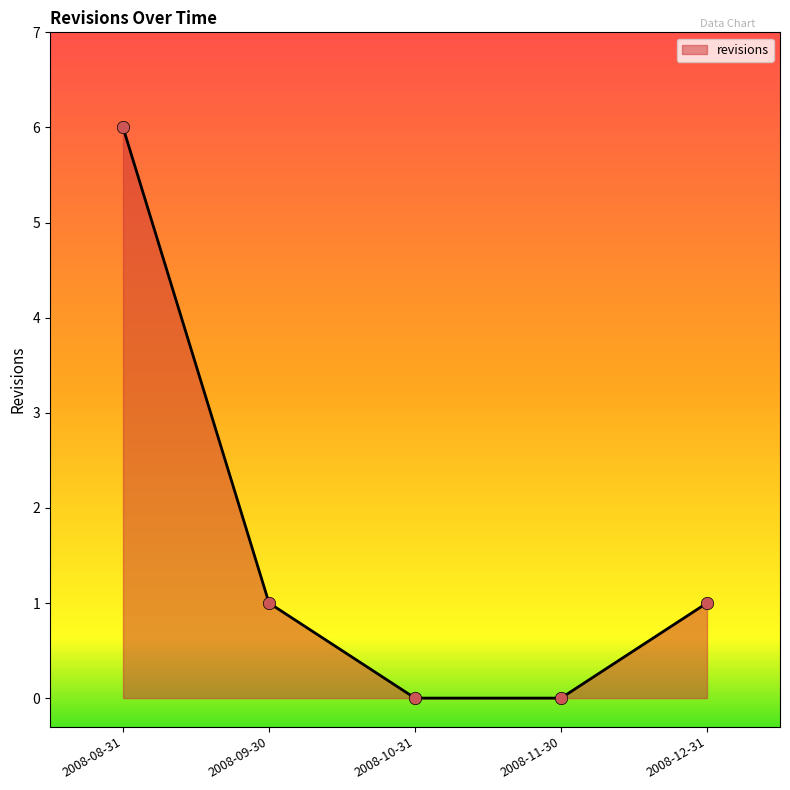

What is the change in value from 2008-08-31 to 2008-09-30?

-5